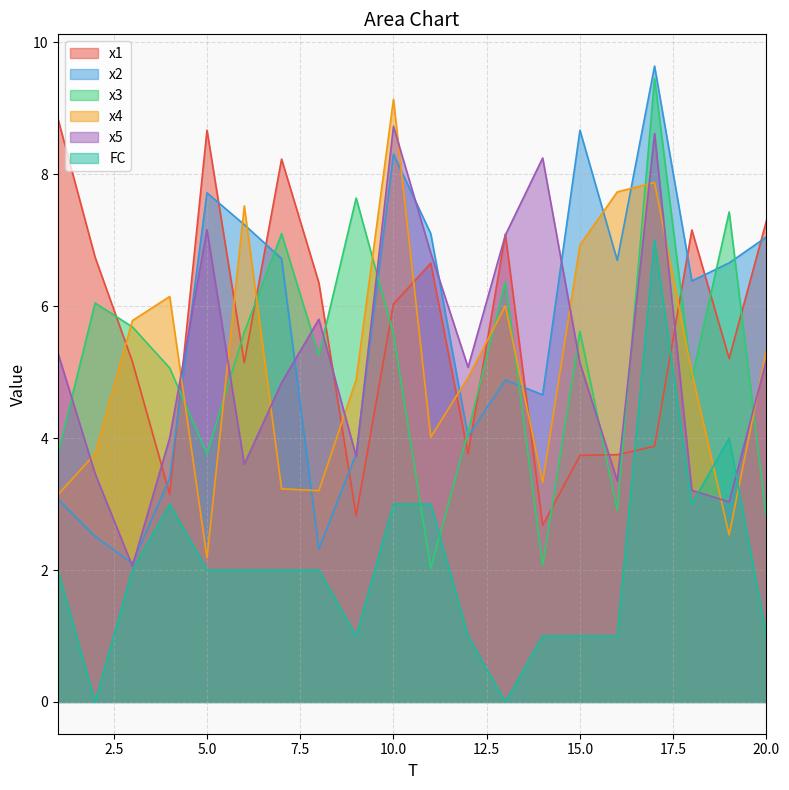

Does the chart display data point markers on the line(s)?

No